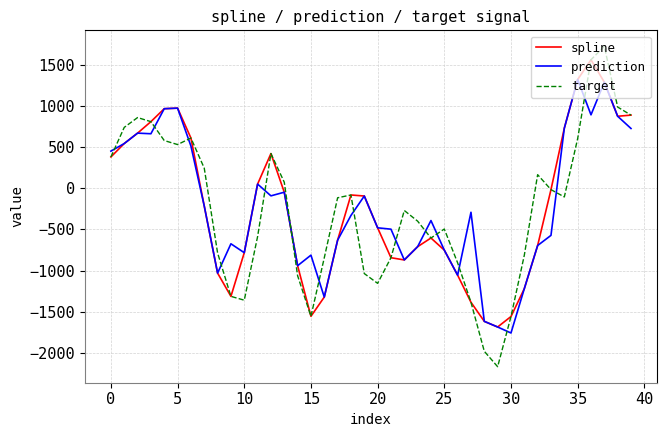

What is the minimum value shown in the chart?

-2167.7